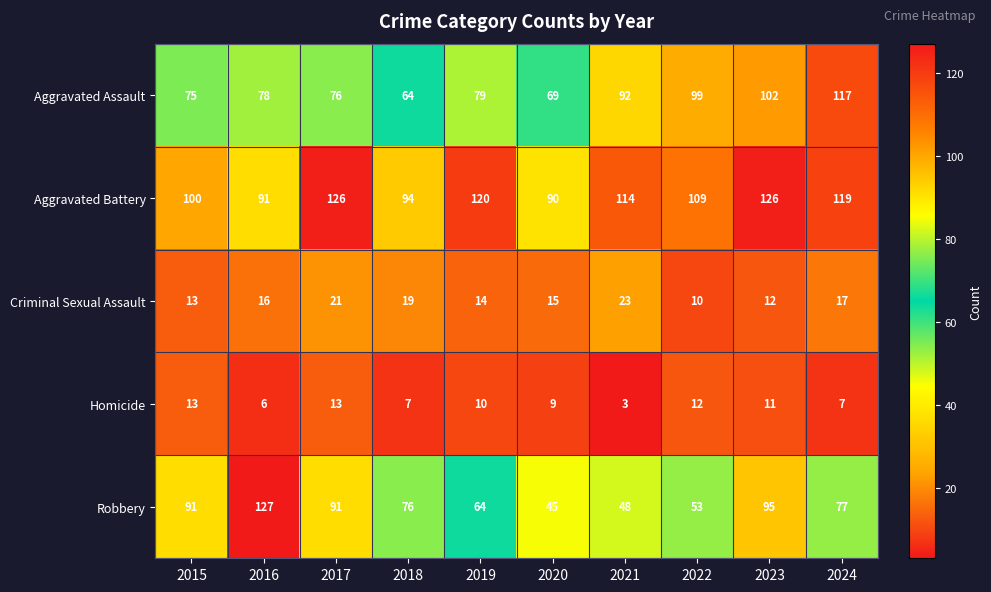

What is the difference between the second highest and minimum values in the Robbery series?

50